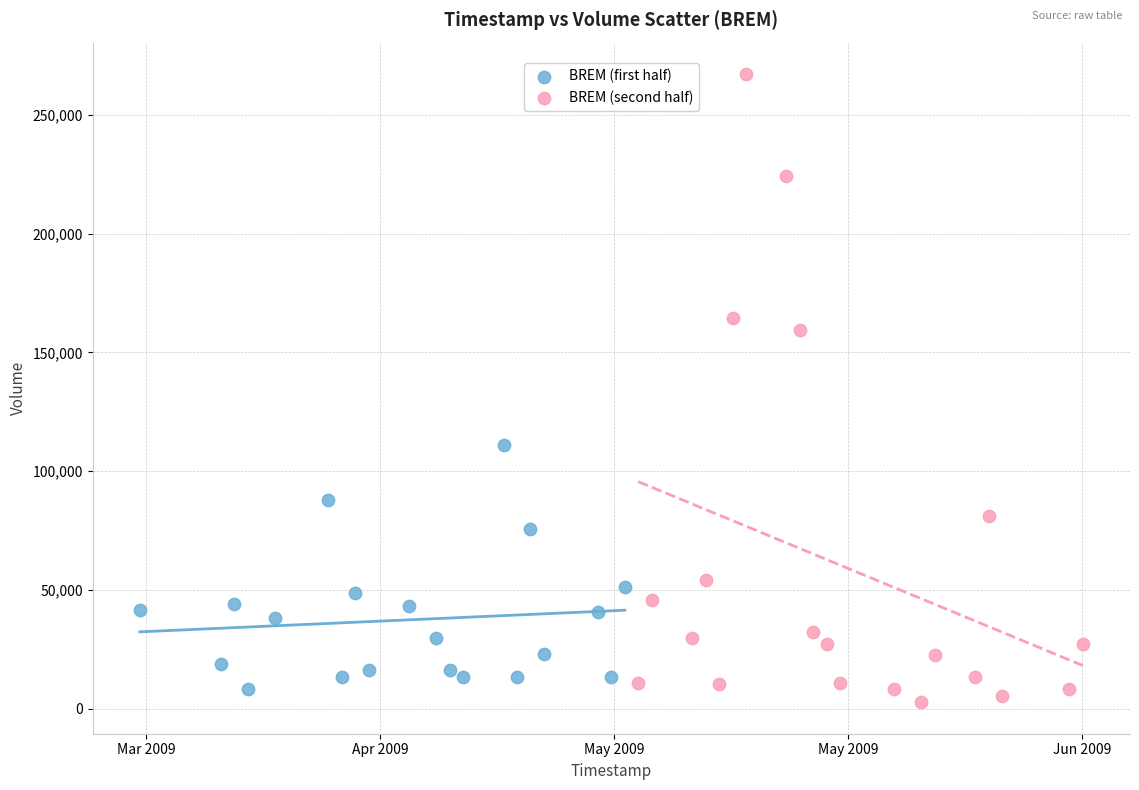

Which series has the widest spread of Y values?

BREM (second half)